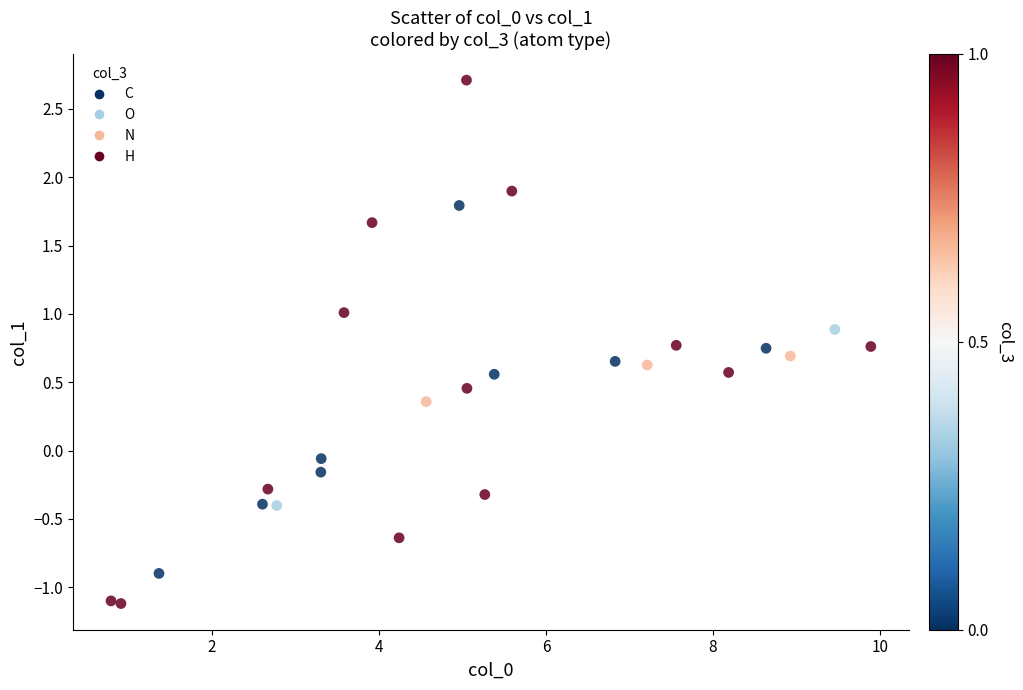

What is the range of X values (max minus min)?

9.1